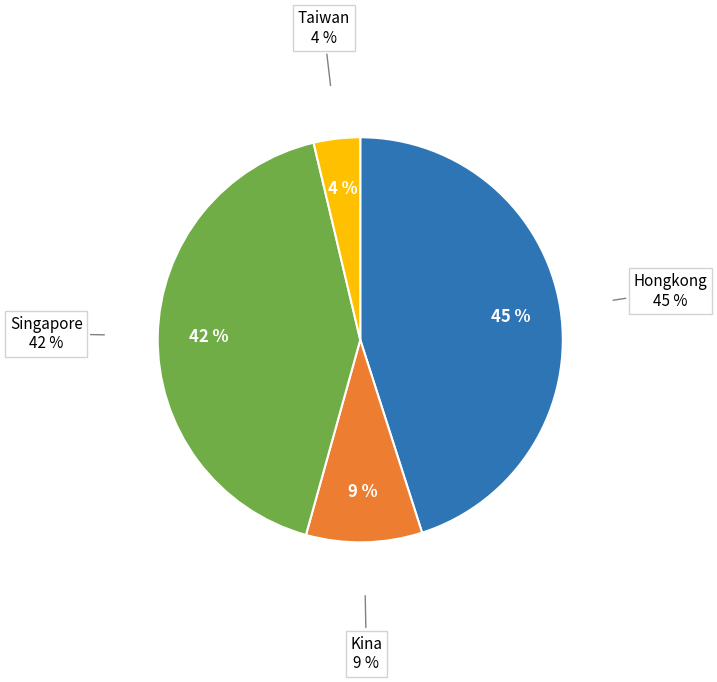

What is the largest slice in the pie chart?

Hongkong